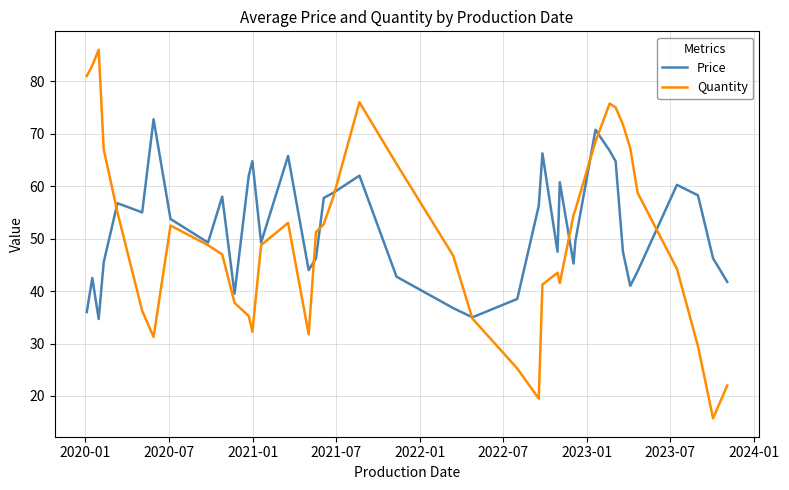

What is the maximum value shown in the chart?

86.0